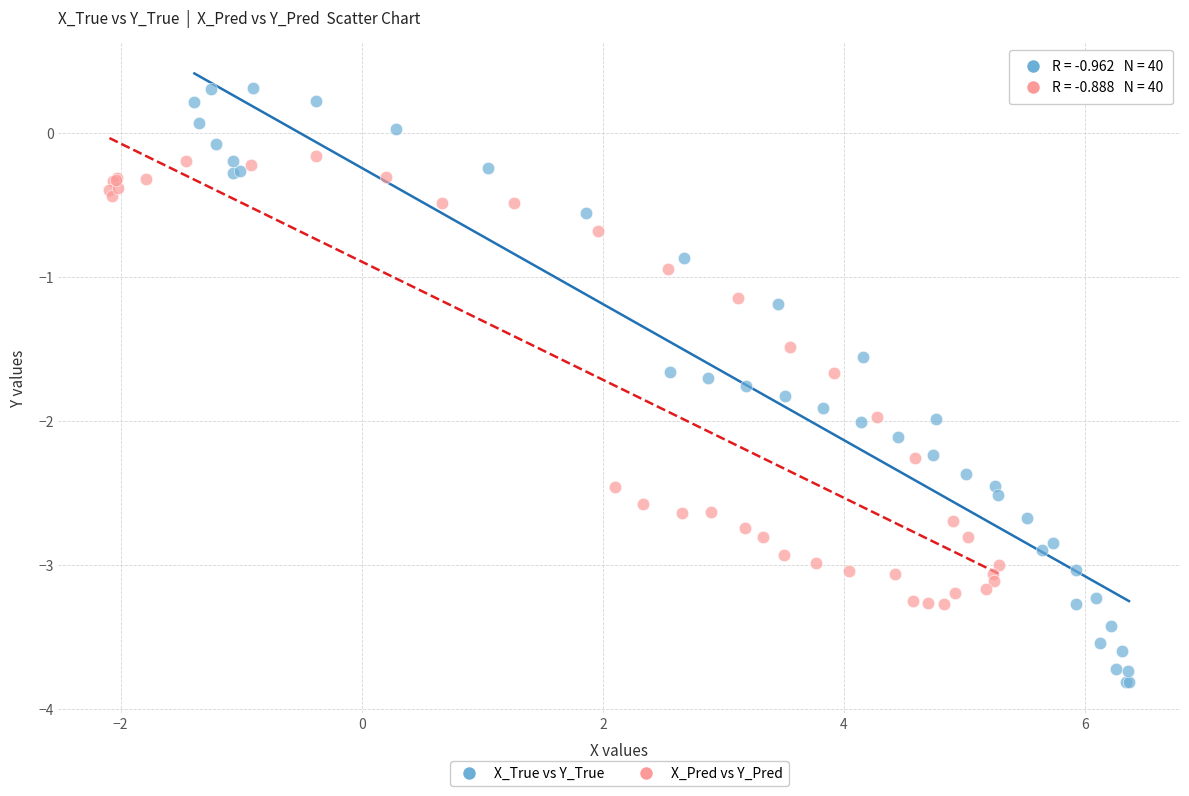

What are all the series names shown in the legend?

X_True vs Y_True, X_Pred vs Y_Pred